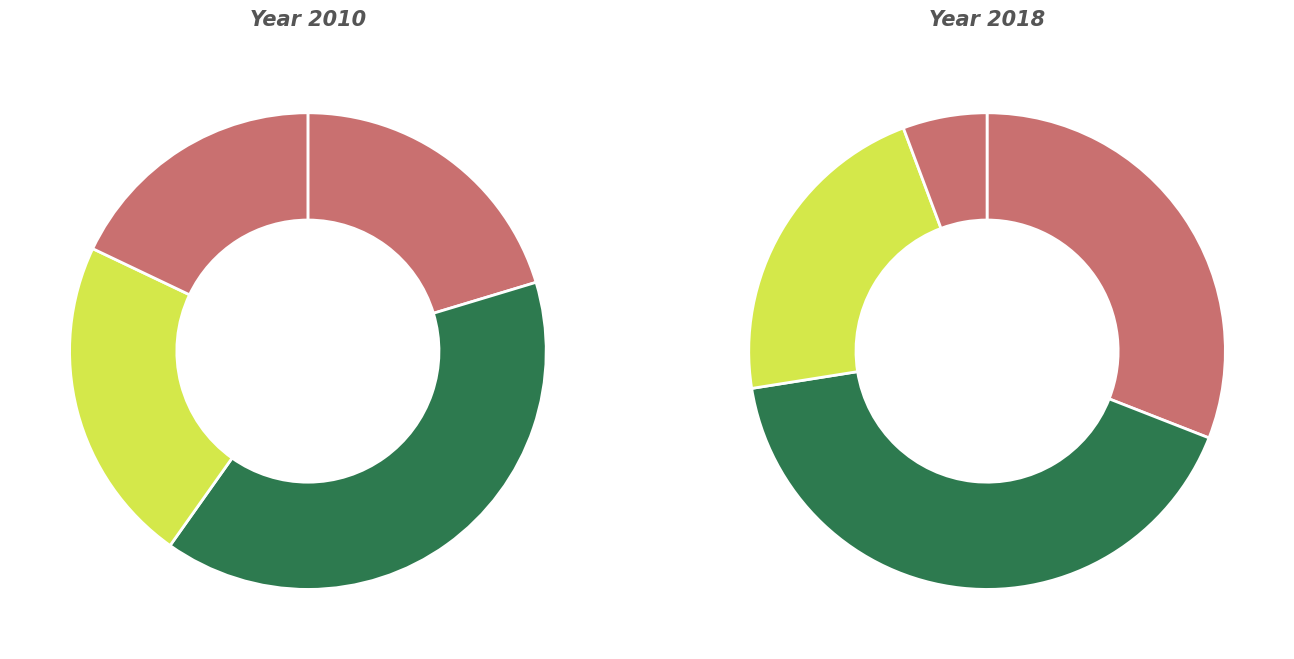

To the nearest percent, what portion does B14 represent?

19%